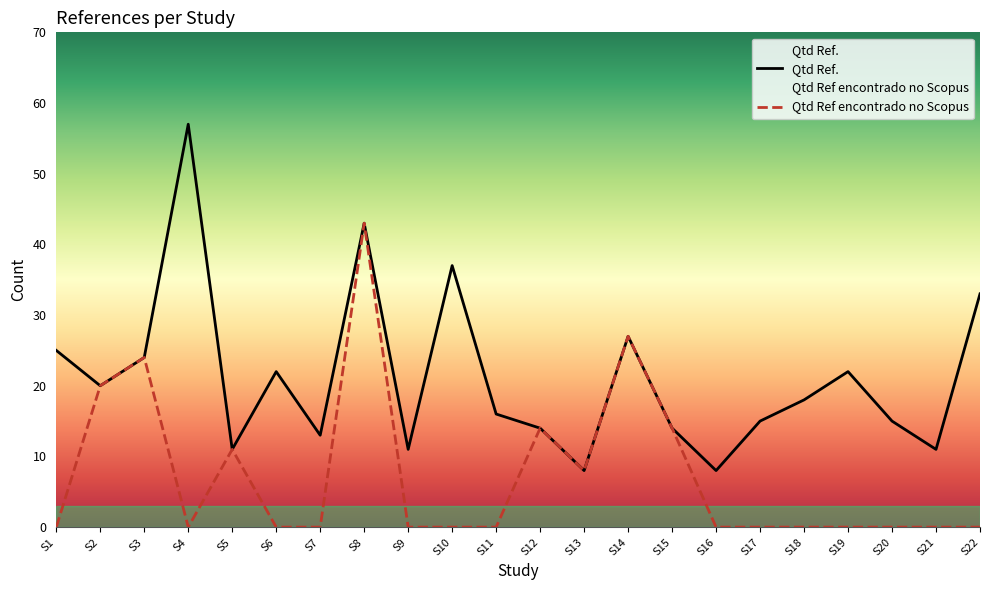

Which series has the largest range (max minus min)?

Qtd Ref.